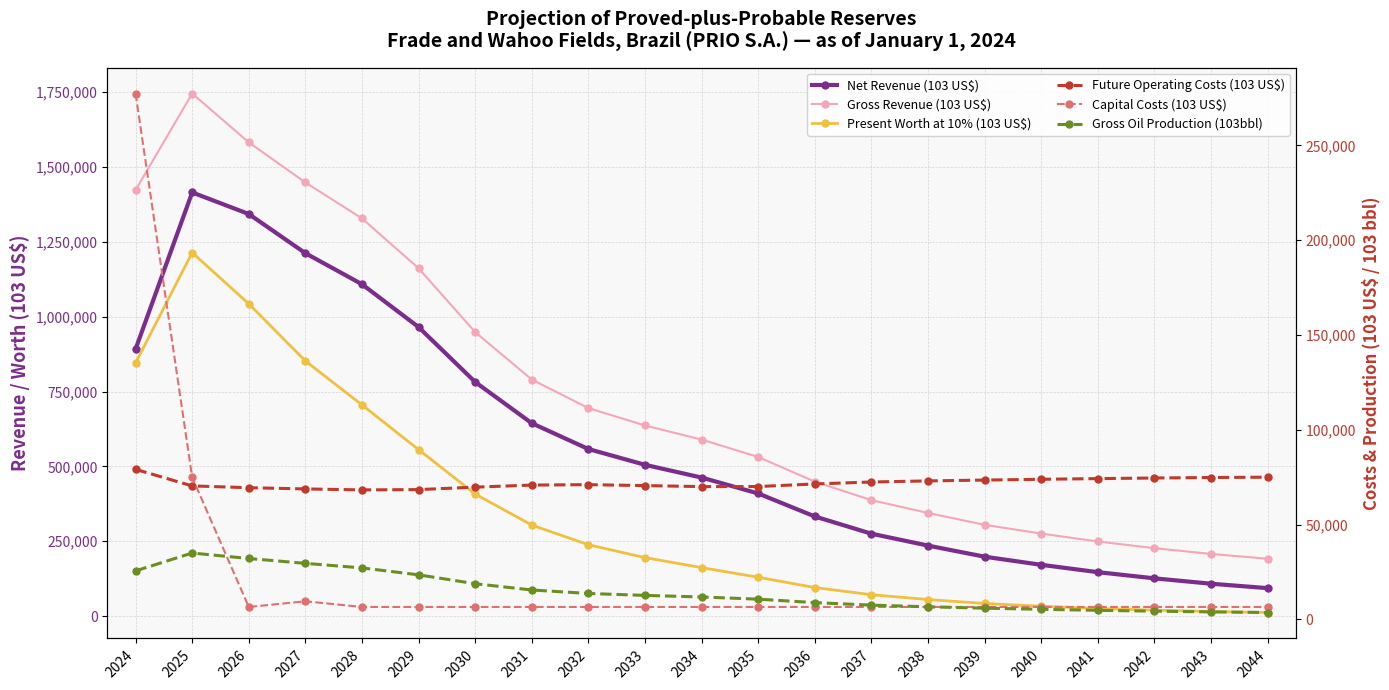

What is the value of the Future Operating Costs (103 US$) point at the 8th from the left?

70881